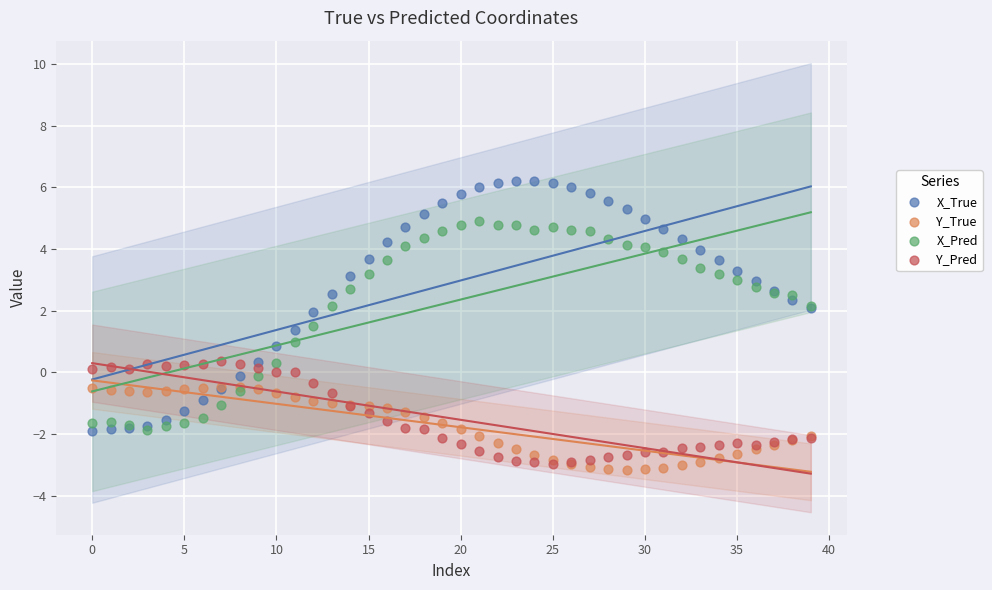

What are all the series names shown in the legend?

X_True, Y_True, X_Pred, Y_Pred